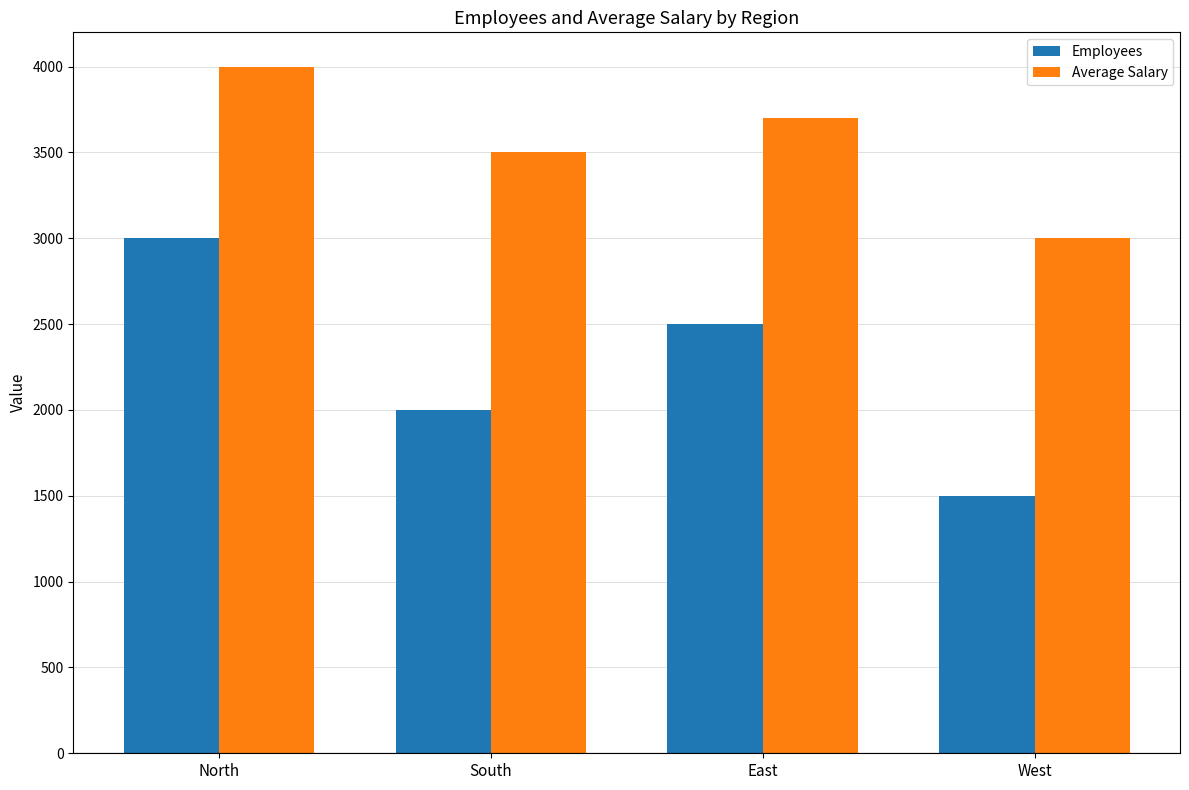

Is it true that Employees equals 2000 at South?

True